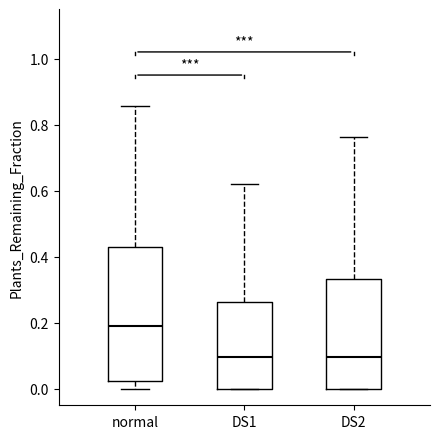

Where is the lower edge of the box for DS1 on the y-axis? The values are not printed on the chart, so give them approximately, as read against the axis.

0.00